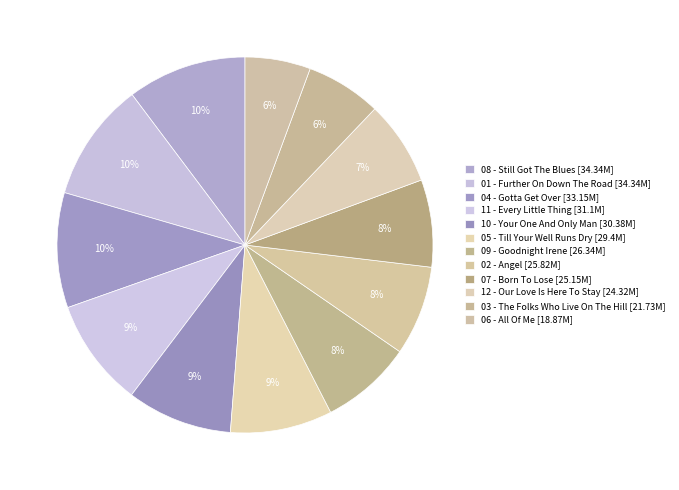

Count the number of slices in the pie.

12